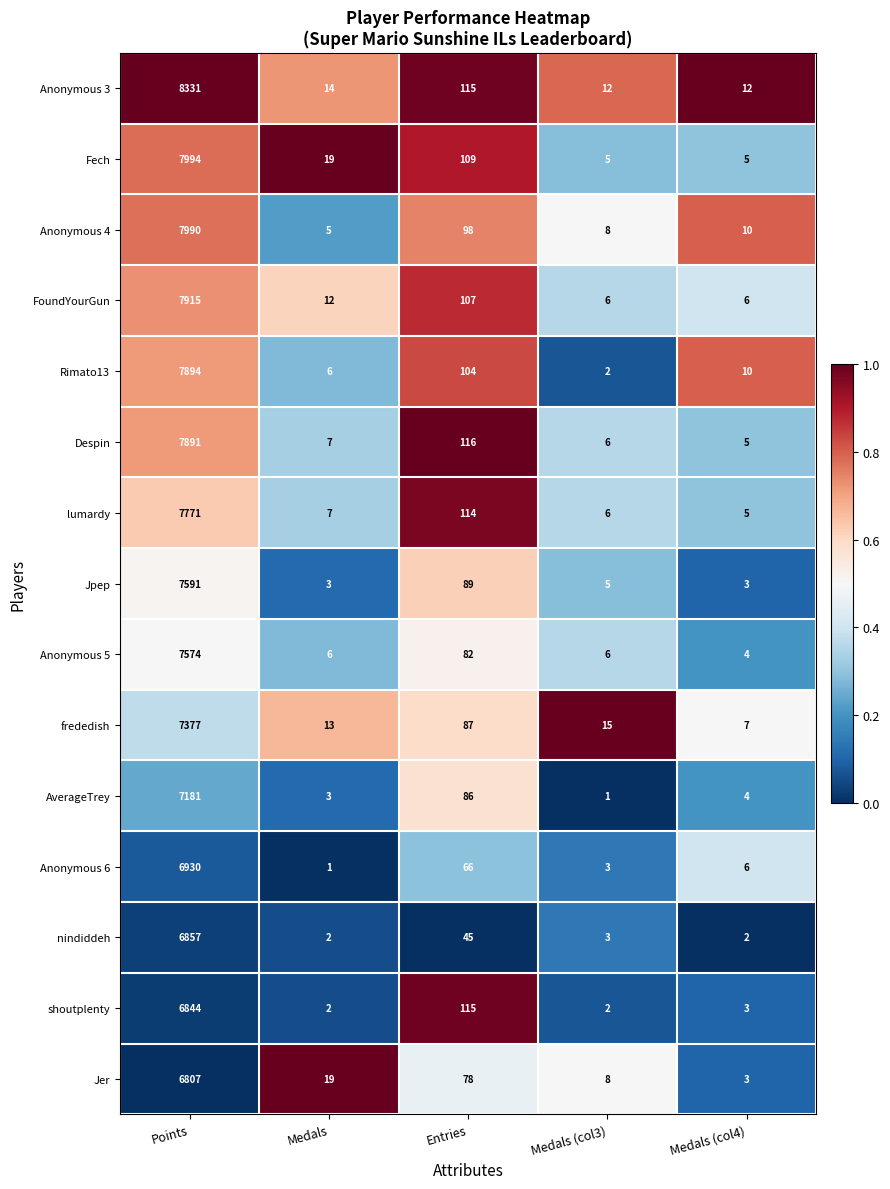

Which category has the highest value in the frededish series?

Points